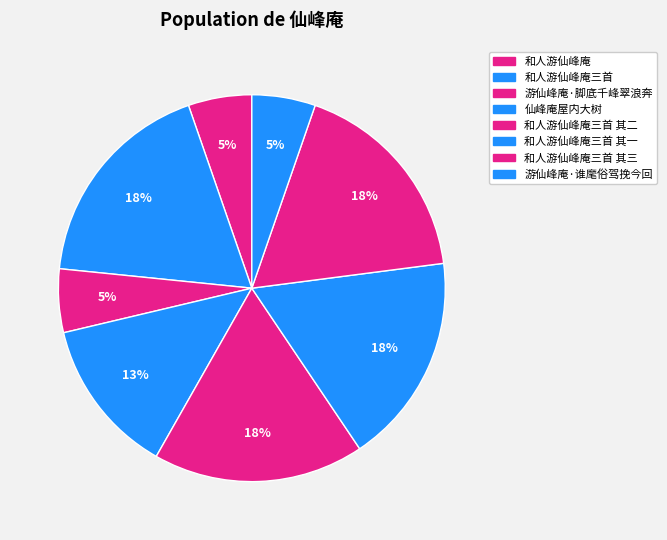

Count the number of slices in the pie.

8